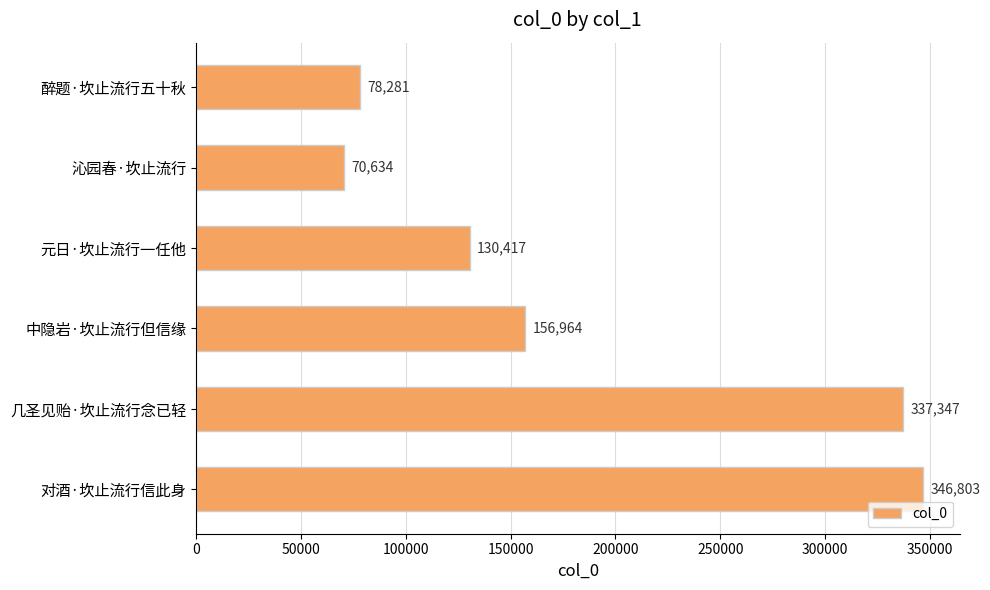

List the labels in order of value, largest first.

对酒·坎止流行信此身, 几圣见贻·坎止流行念已轻, 中隐岩·坎止流行但信缘, 元日·坎止流行一任他, 醉题·坎止流行五十秋, 沁园春·坎止流行